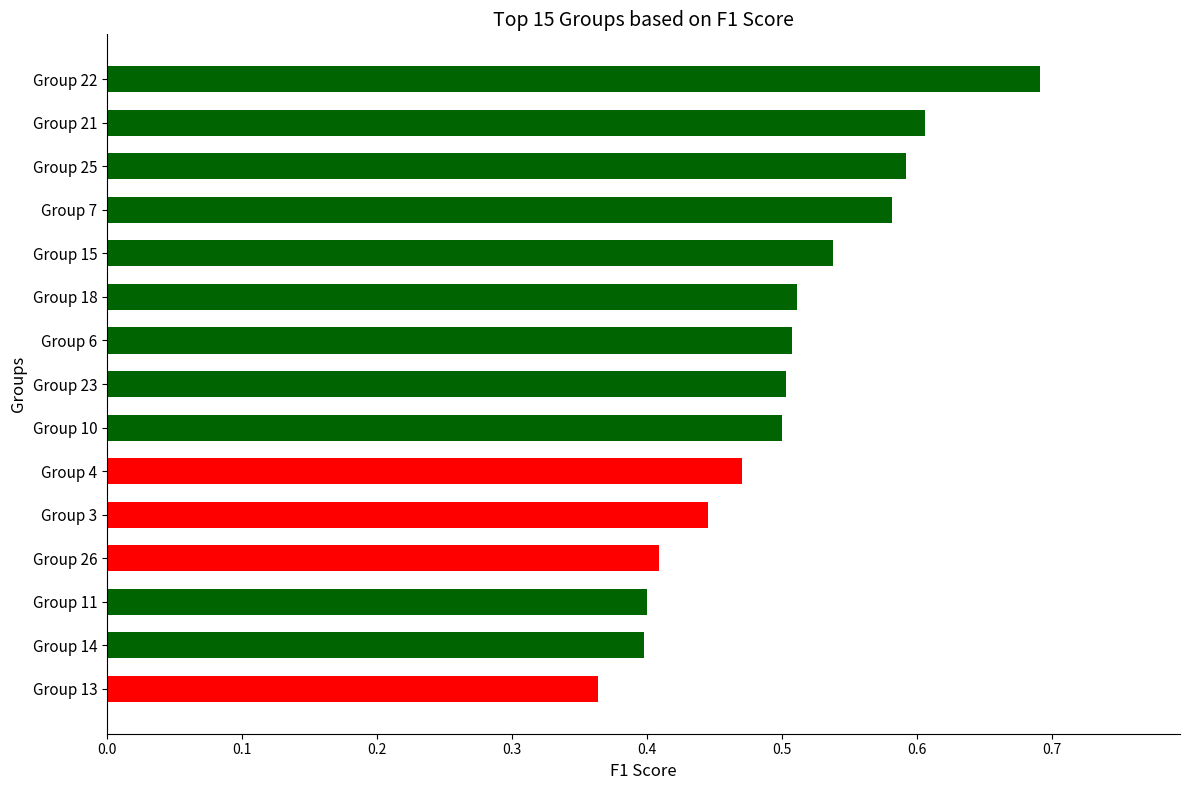

Which has a higher value, Group 22 or Group 6?

Group 22